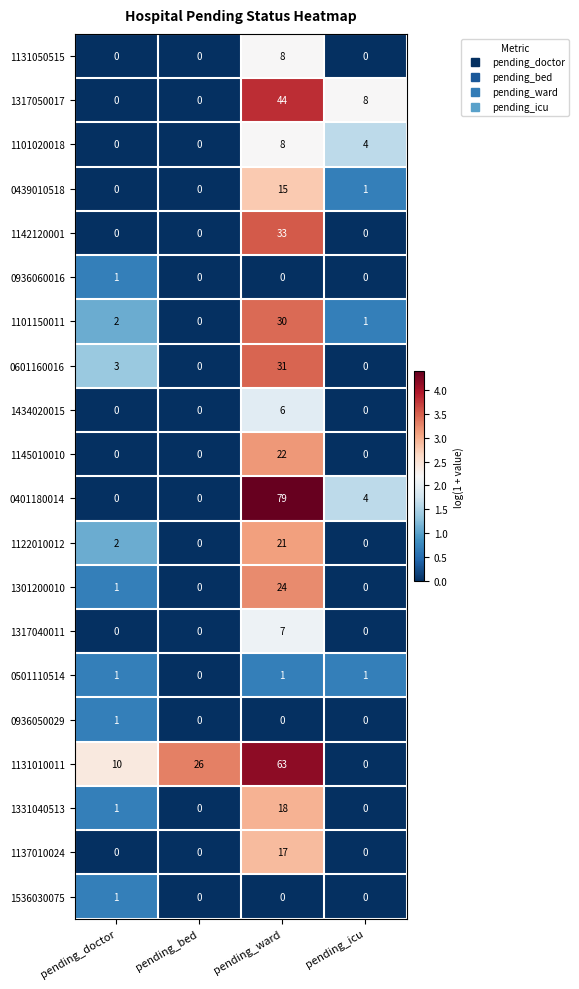

Between pending_doctor and pending_bed, which series saw the biggest shift?

1131010011